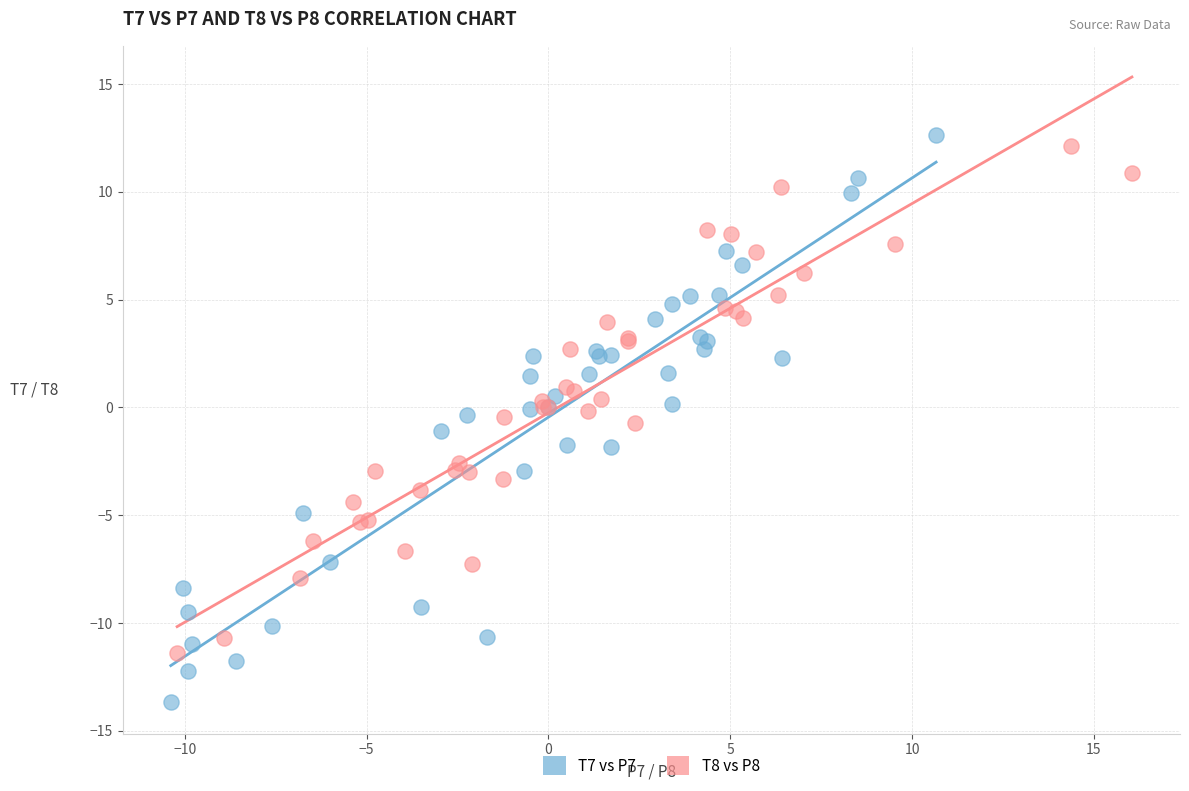

Which series has the largest Y range (max minus min)?

T7 vs P7